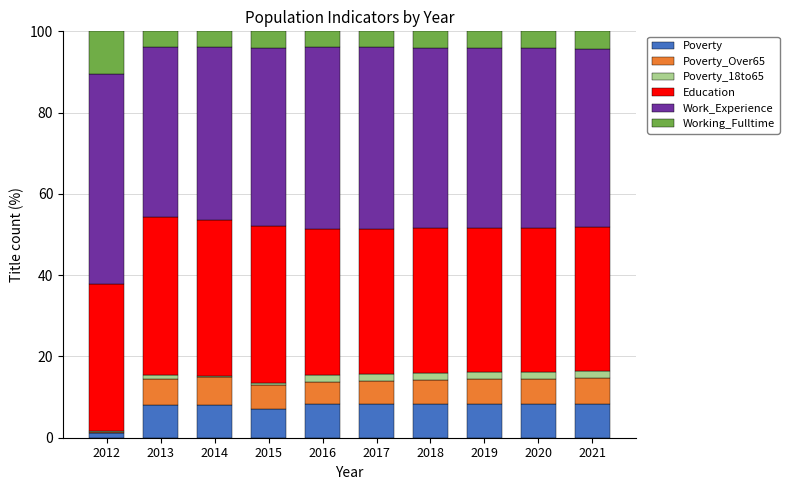

What is the sum of all Poverty values?

74.1